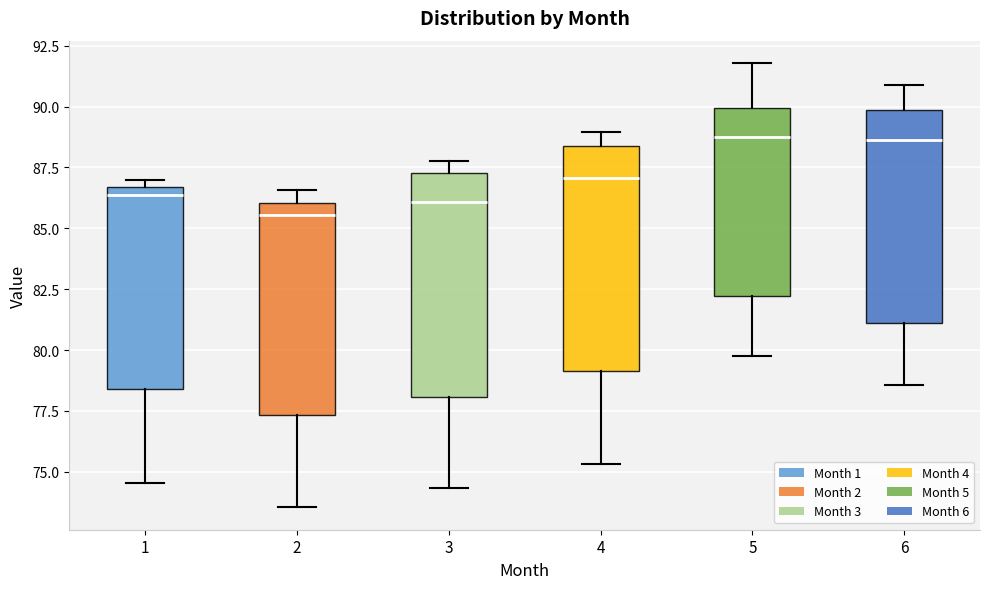

Where does the median line of the box at x = 3 sit on the y-axis? The values are not printed on the chart, so give them approximately, as read against the axis.

86.0